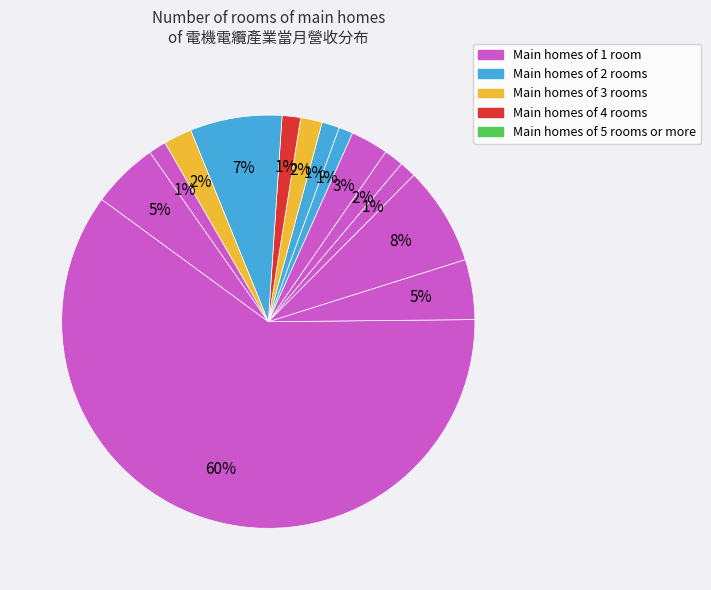

How many slices are in this pie chart?

14